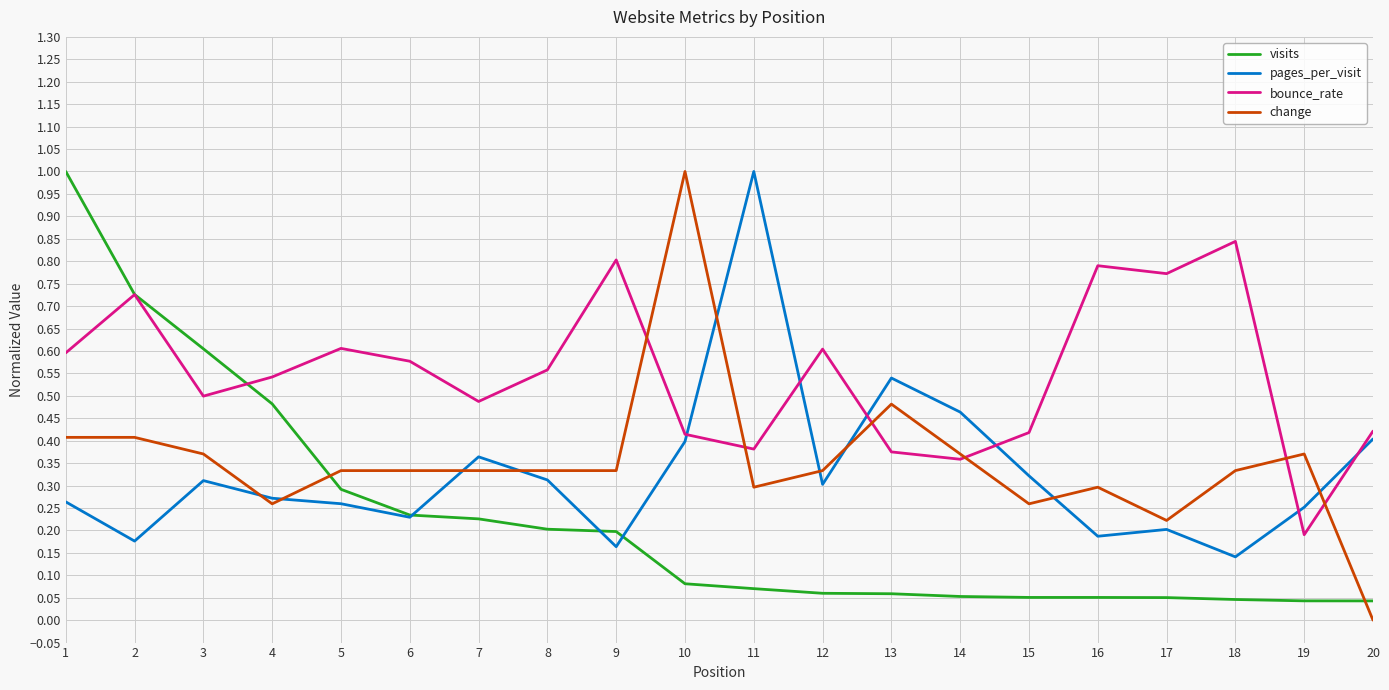

What are all the series names shown in the legend?

visits, pages_per_visit, bounce_rate, change